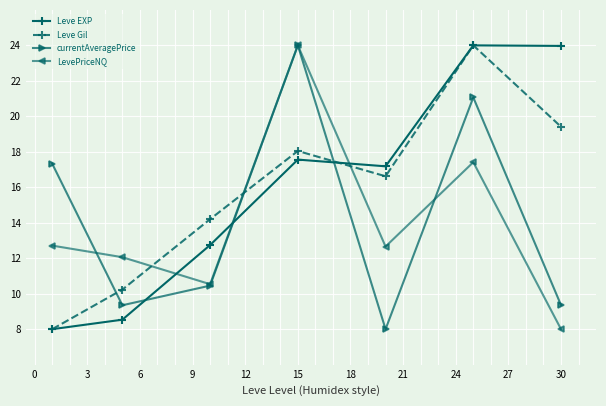

What is the value of the Leve Gil point at the 4th from the left?

18.0